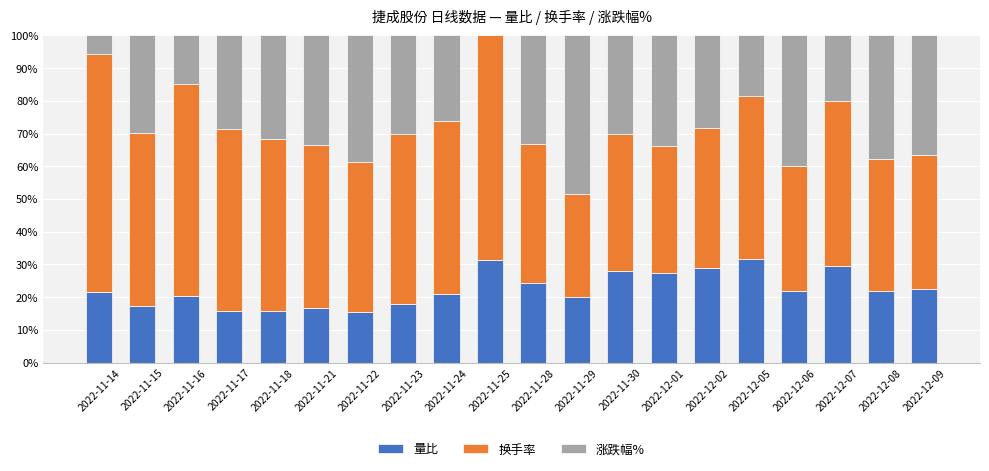

Is it true that 量比 equals 6.0 at 2022-11-24?

False